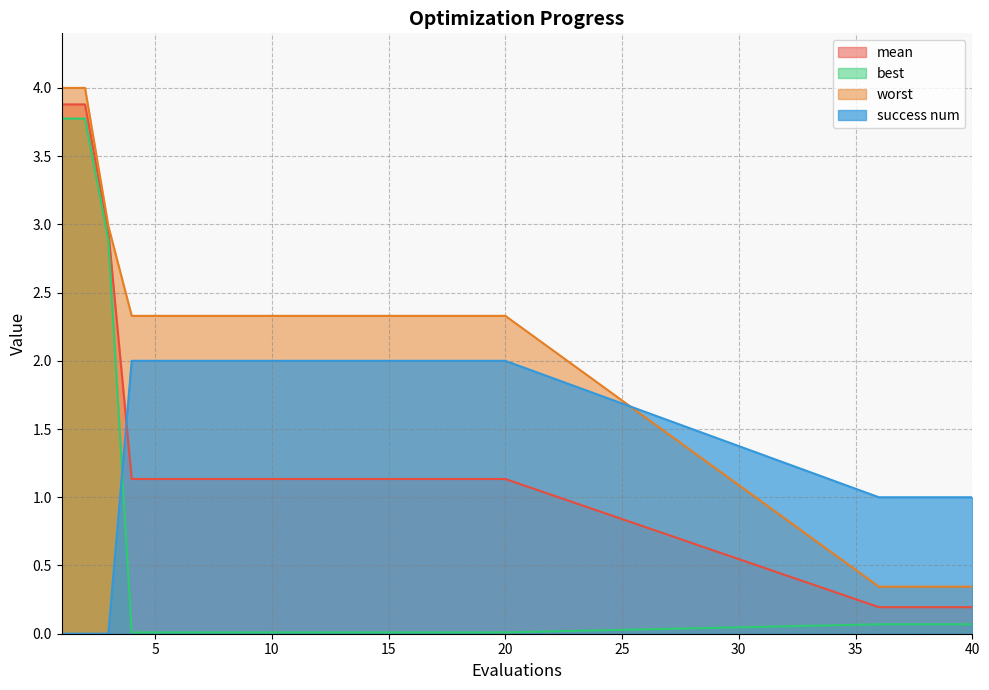

Reading right to left, what are all the values shown in this chart?

mean: 40=0.2	39=0.2	38=0.2	37=0.2	36=0.2	20=1.1	19=1.1	18=1.1	17=1.1	16=1.1	15=1.1	14=1.1	13=1.1	12=1.1	11=1.1	10=1.1	9=1.1	8=1.1	7=1.1	6=1.1	5=1.1	4=1.1	3=3.0	2=3.9	1=3.9
best: 40=0.1	39=0.1	38=0.1	37=0.1	36=0.1	20=0.0	19=0.0	18=0.0	17=0.0	16=0.0	15=0.0	14=0.0	13=0.0	12=0.0	11=0.0	10=0.0	9=0.0	8=0.0	7=0.0	6=0.0	5=0.0	4=0.0	3=2.9	2=3.8	1=3.8
worst: 40=0.3	39=0.3	38=0.3	37=0.3	36=0.3	20=2.3	19=2.3	18=2.3	17=2.3	16=2.3	15=2.3	14=2.3	13=2.3	12=2.3	11=2.3	10=2.3	9=2.3	8=2.3	7=2.3	6=2.3	5=2.3	4=2.3	3=3.0	2=4.0	1=4.0
success num: 40=1.0	39=1.0	38=1.0	37=1.0	36=1.0	20=2.0	19=2.0	18=2.0	17=2.0	16=2.0	15=2.0	14=2.0	13=2.0	12=2.0	11=2.0	10=2.0	9=2.0	8=2.0	7=2.0	6=2.0	5=2.0	4=2.0	3=0.0	2=0.0	1=0.0